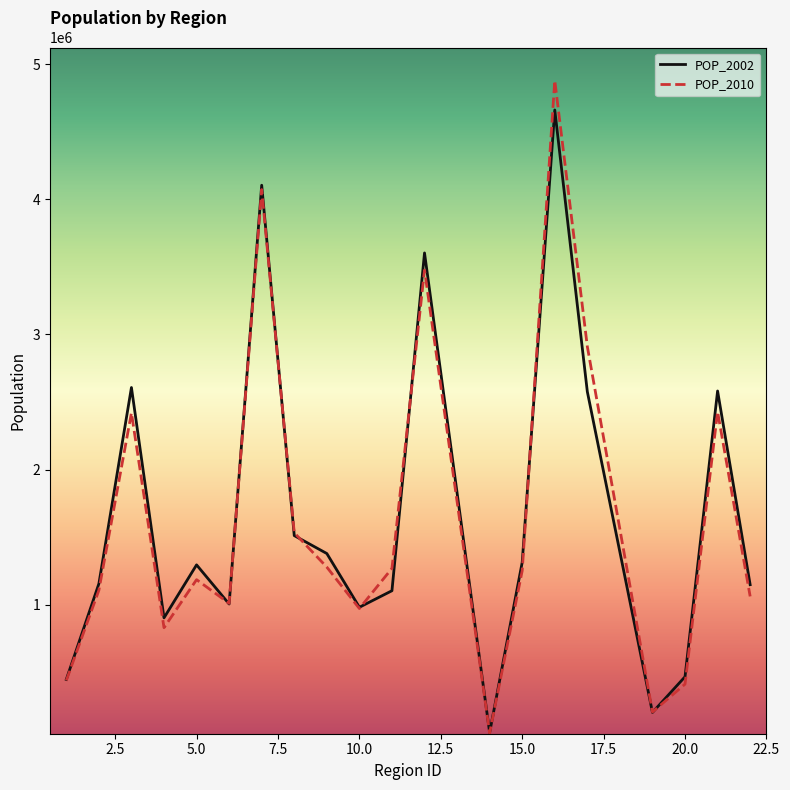

List the series in order of their peak value, highest first.

POP_2010, POP_2002